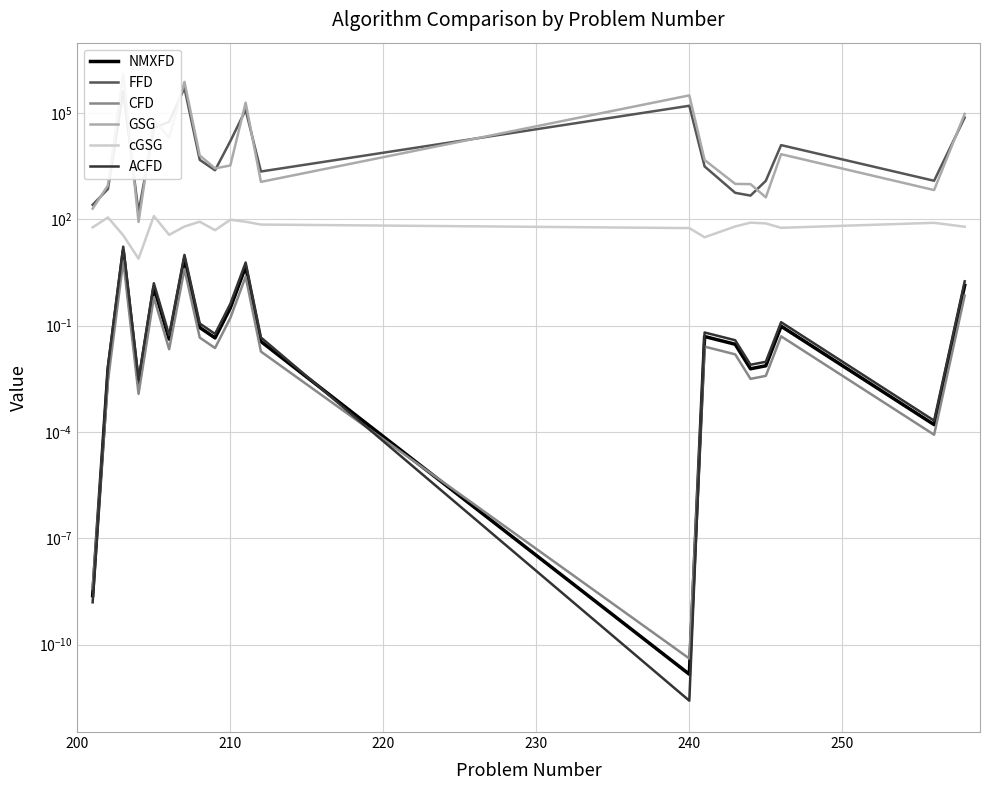

List the series in order of their peak value, lowest first.

CFD, NMXFD, ACFD, cGSG, FFD, GSG